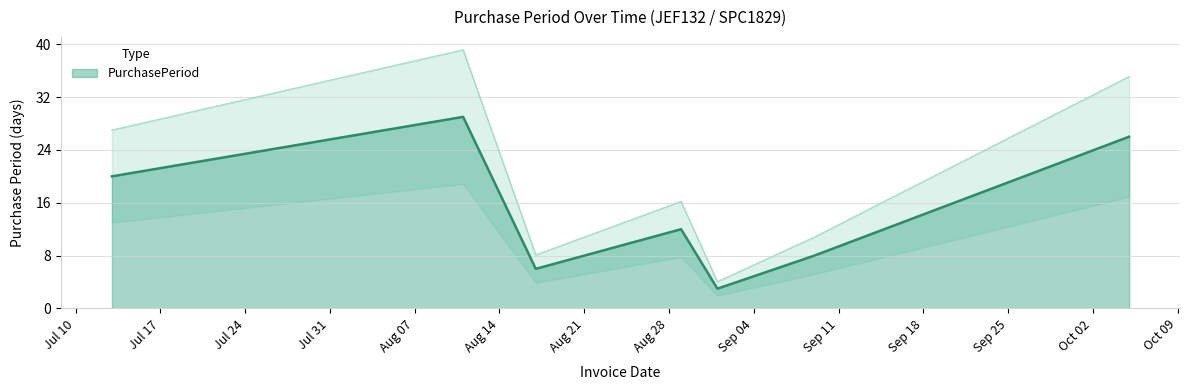

What is the maximum value shown in the chart?

29